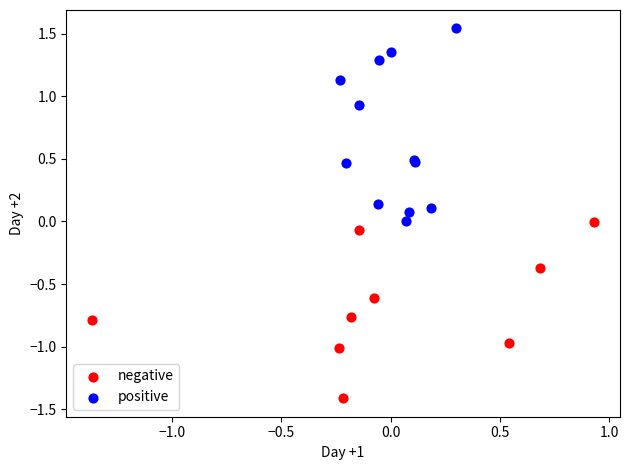

Which series contains the lowest Y value?

negative